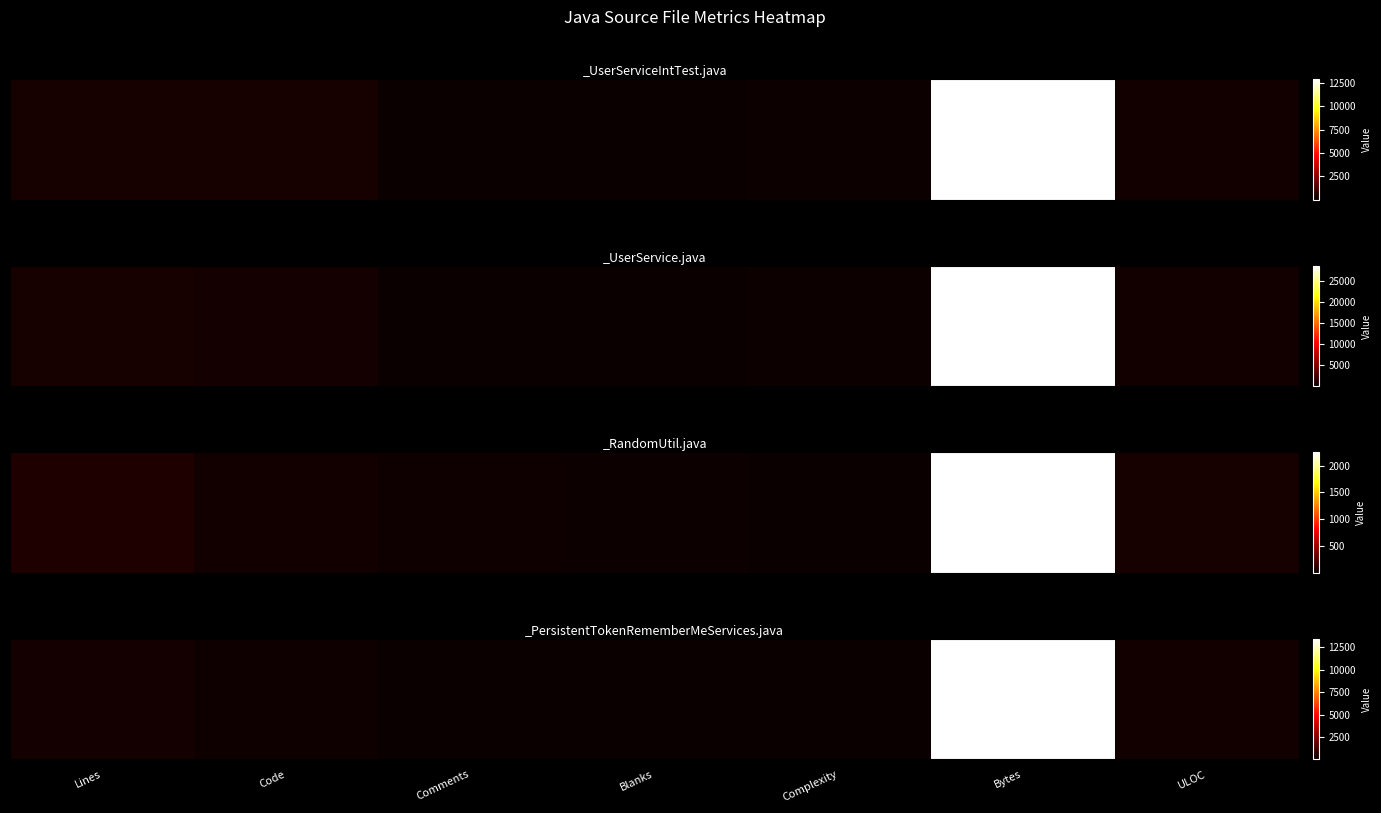

Between Lines and Blanks, which is larger?

Lines